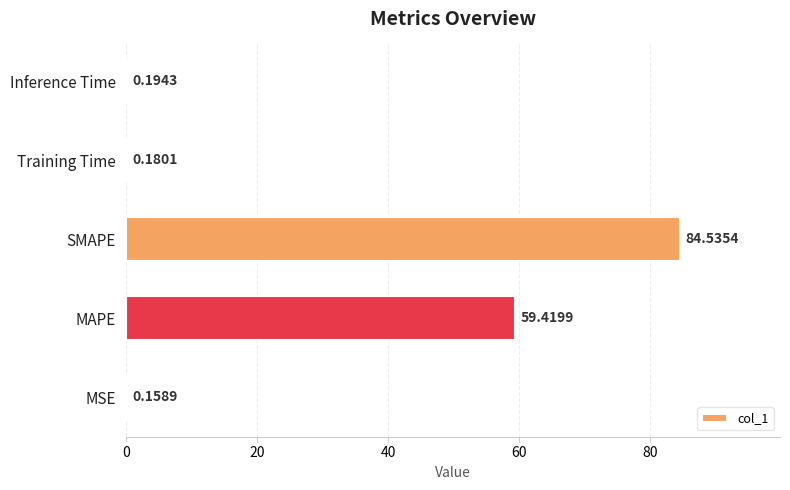

How many data points does each series have?

5